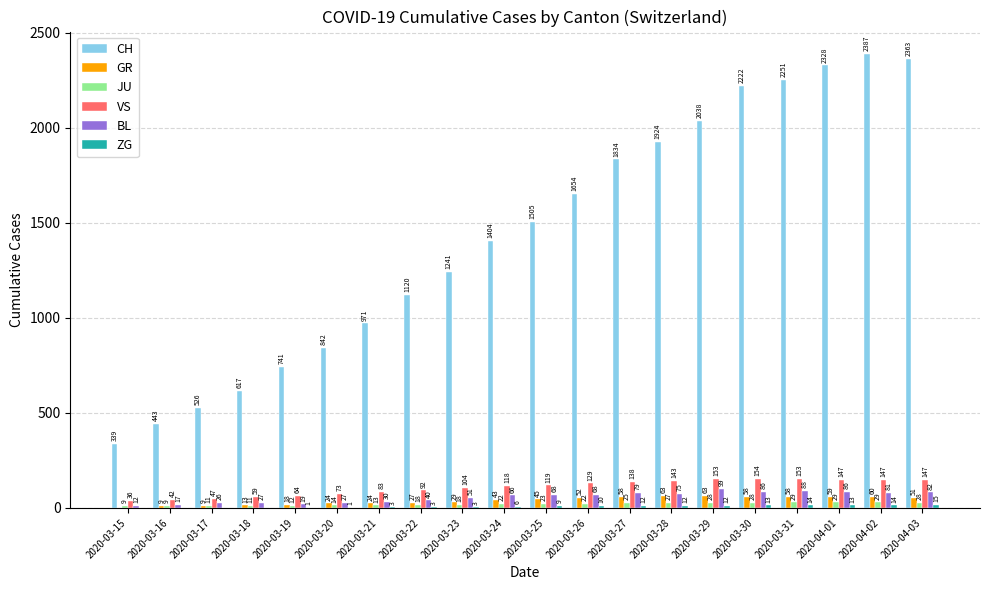

True or false: GR has a value of 0 at 2020-03-15.

True